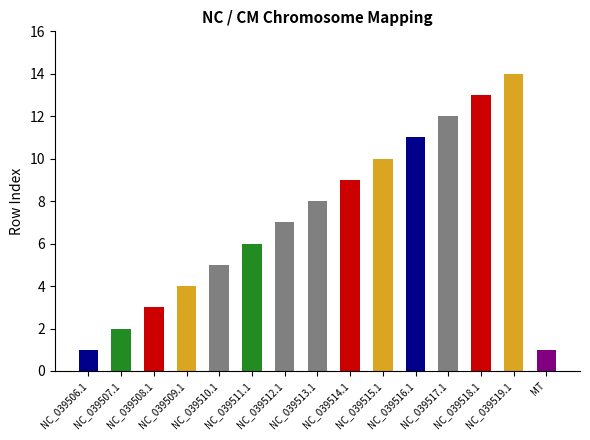

What is the sum of the values at NC_039513.1 and MT?

9